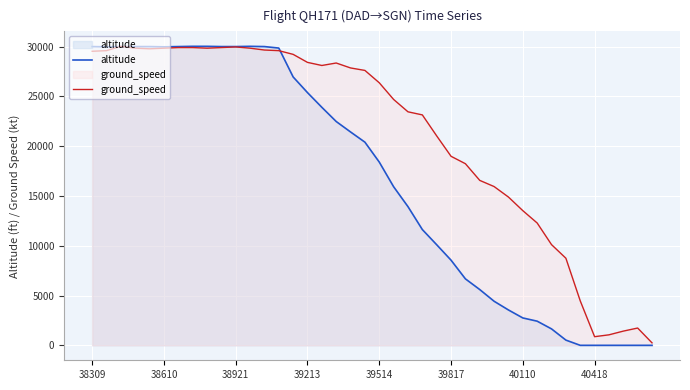

Reading right to left, transcribe all the data shown in this chart.

altitude: 0.0	0.0	0.0	0.0	0.0	0.0	525.0	1650.0	2425.0	2750.0	3550.0	4425.0	5600.0	6675.0	8550.0	10100.0	11625.0	13925.0	15925.0	18400.0	20400.0	21425.0	22475.0	23900.0	25375.0	26950.0	29850.0	30000.0	30025.0	30000.0	30000.0	30025.0	30025.0	30000.0	29975.0	30000.0	30000.0	30000.0	29975.0	30000.0
ground_speed: 248.1	1737.0	1426.8	1054.6	868.5	4466.5	8747.0	10111.7	12283.0	13523.7	14888.4	15943.0	16563.4	18238.3	18982.7	21029.9	23139.1	23449.3	24690.0	26364.9	27605.6	27853.8	28350.1	28101.9	28412.1	29218.5	29590.8	29652.8	29838.9	29963.0	29900.9	29838.9	29900.9	29900.9	29838.9	29776.9	29838.9	30025.0	29590.8	29528.7